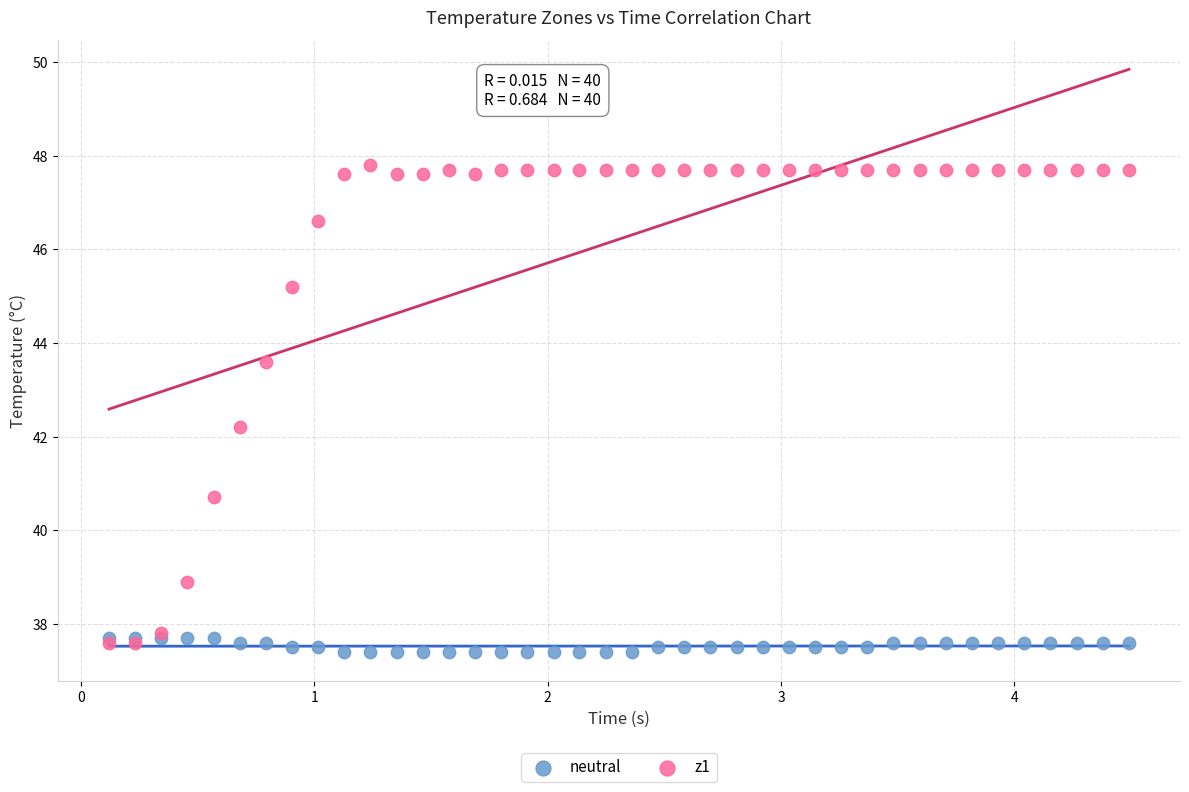

Across all series, what Y value is closest to 42?

42.2